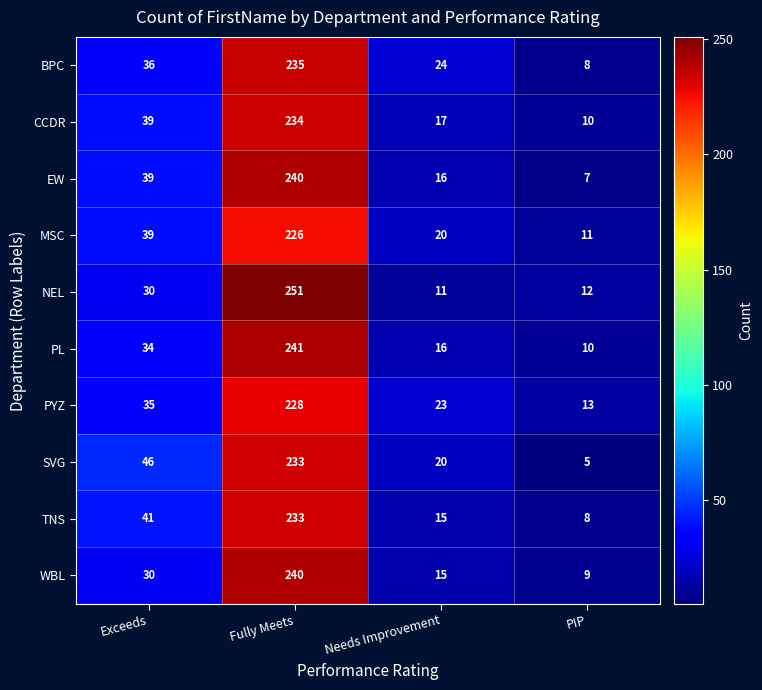

What is the lowest value of the BPC series?

8